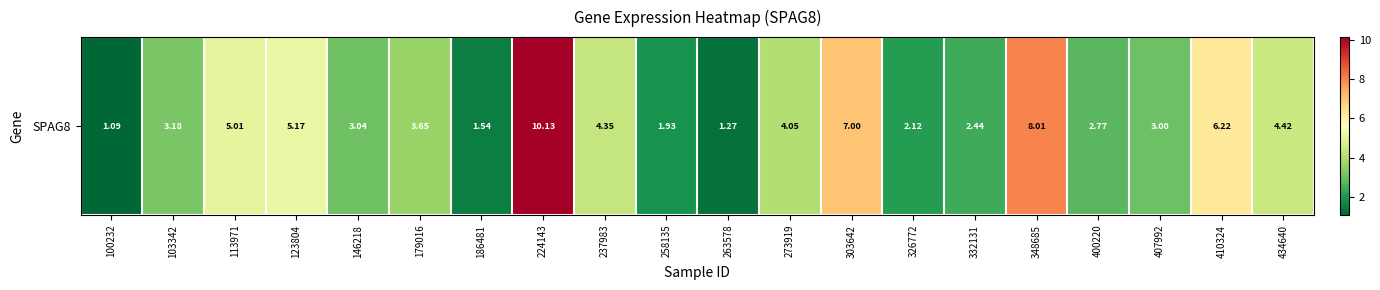

Rank the categories by value from highest to lowest.

224143, 348685, 303642, 410324, 123804, 113971, 434640, 237983, 273919, 179016, 103342, 146218, 407992, 400220, 332131, 326772, 258135, 186481, 263578, 100232